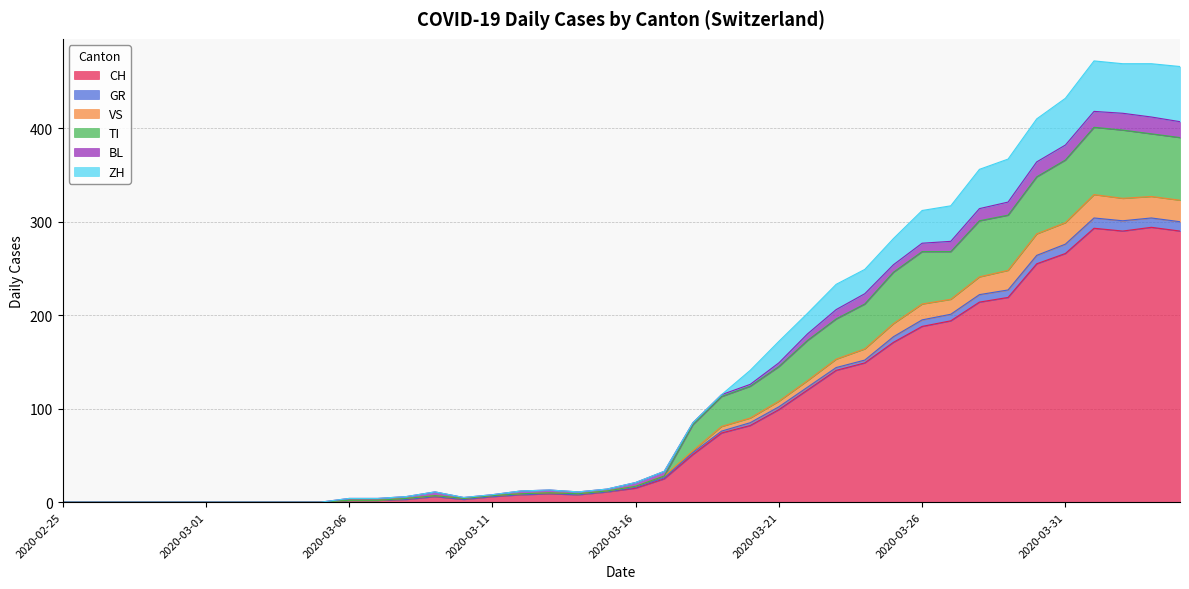

At which category does ZH reach its first local valley?

2020-03-10